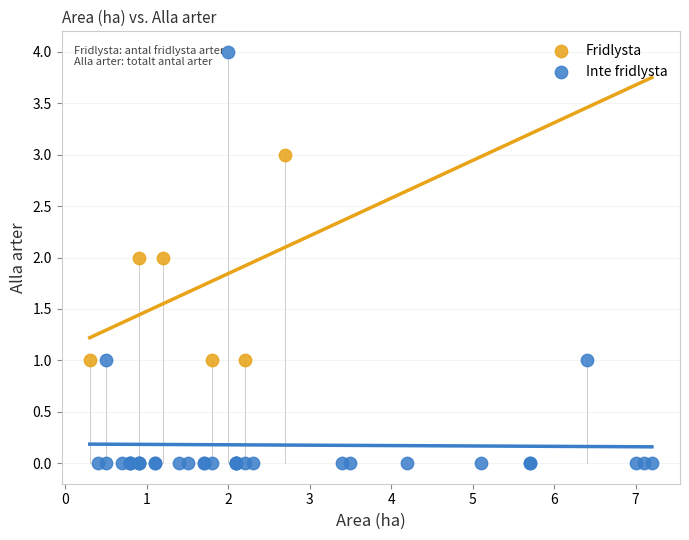

Which series has the largest Y range (max minus min)?

Inte fridlysta